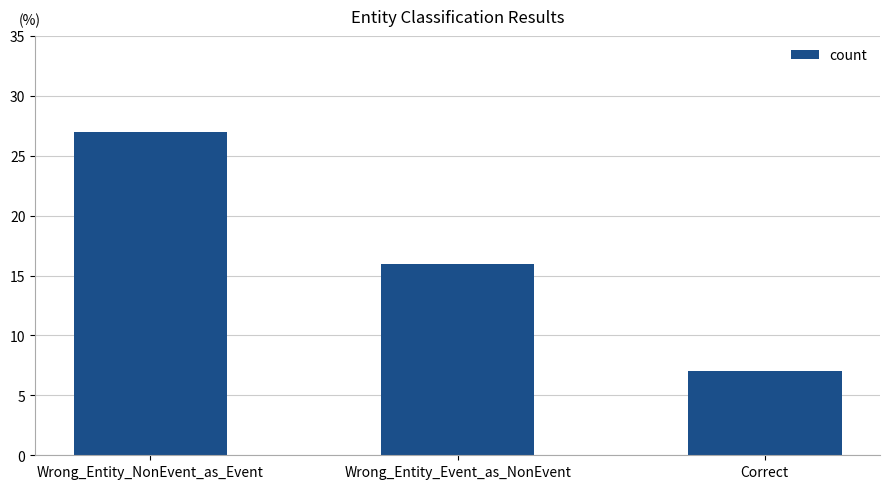

Rank the categories by value from highest to lowest.

Wrong_Entity_NonEvent_as_Event, Wrong_Entity_Event_as_NonEvent, Correct